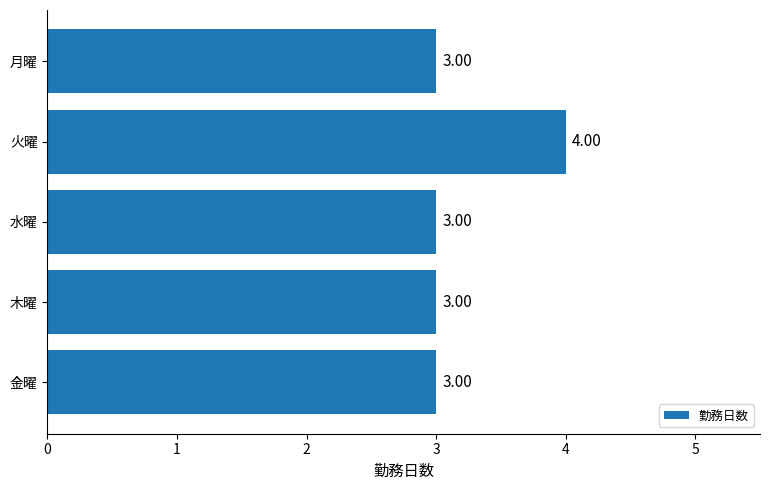

What is the label of the 2nd bar from the bottom?

木曜